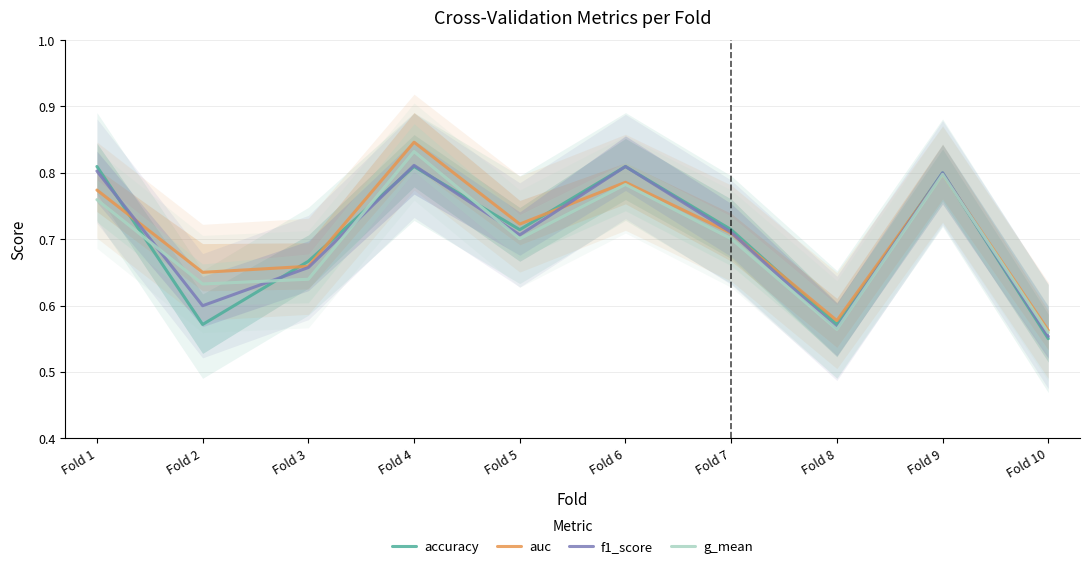

At which category is the sum across all series the highest?

Fold 4